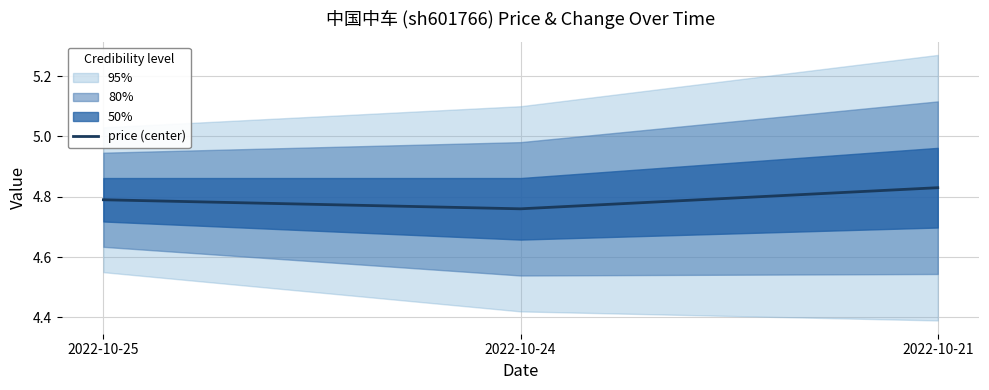

The value at 2022-10-21 is 4.8. True or false?

True